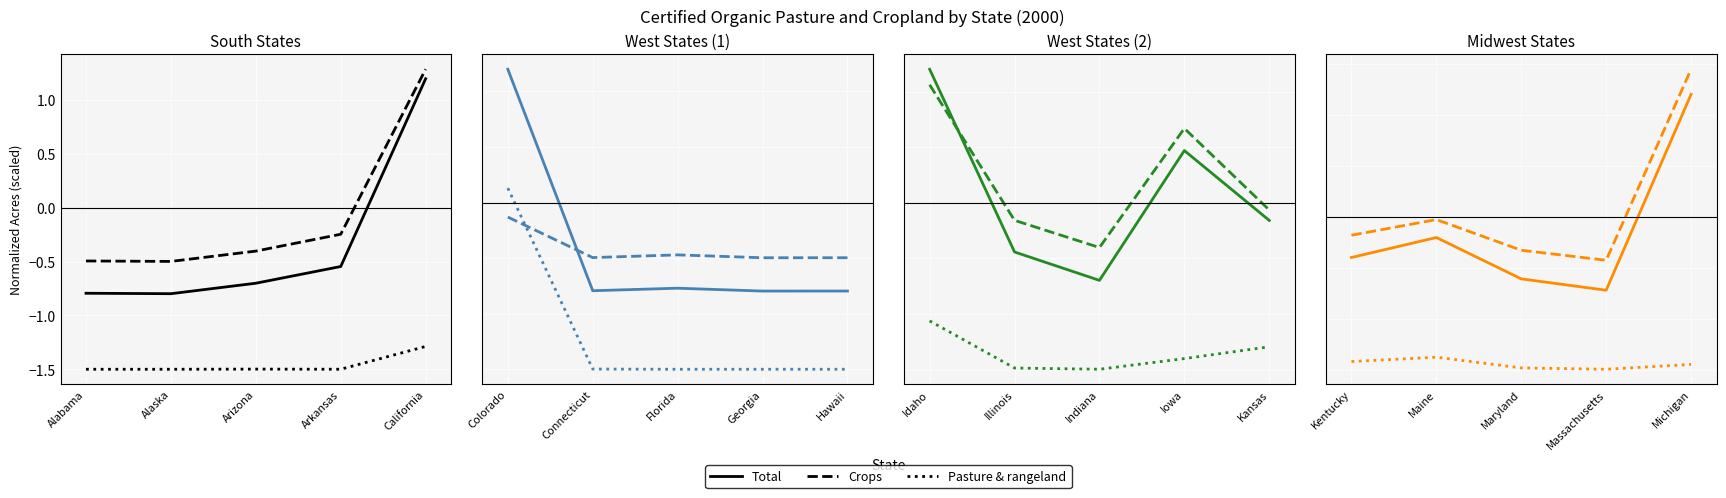

What is the difference between the Crops values at Maryland and Massachusetts?

0.1